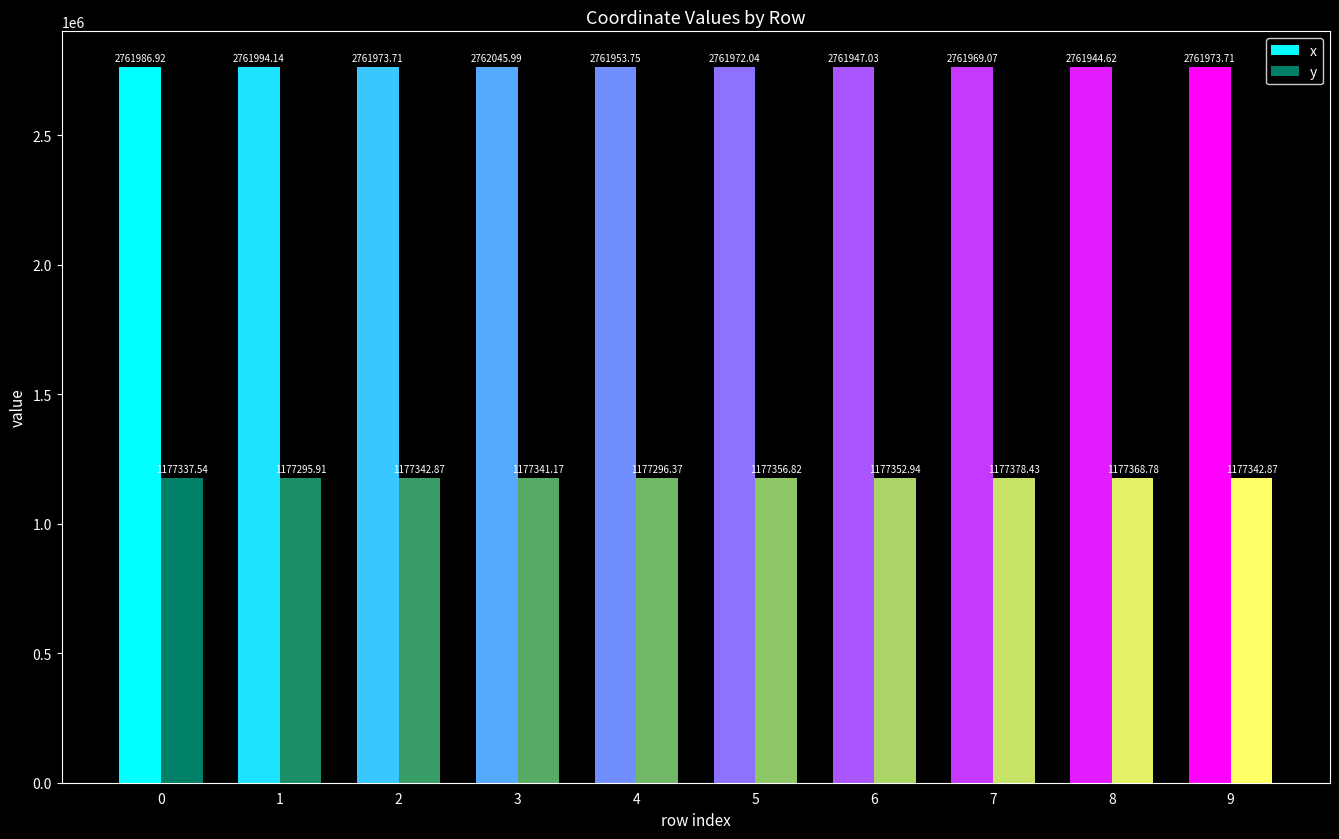

What is the value of the y bar at the 2nd from the left?

1177295.9